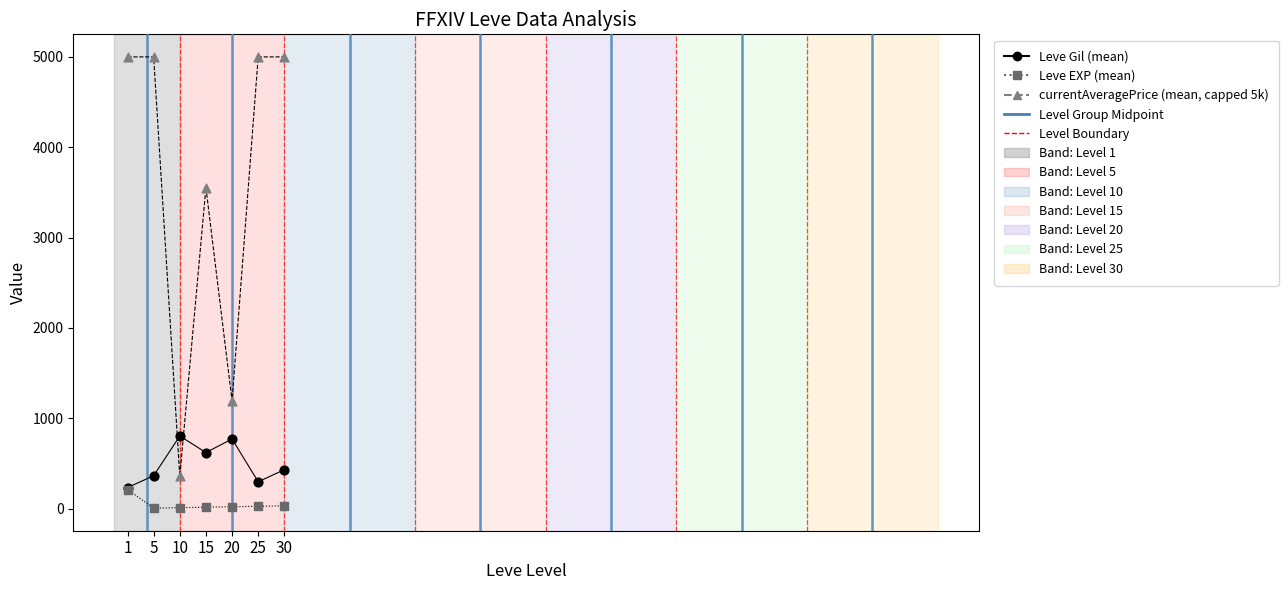

Across all series, what Y value is closest to 2502?

3552.7